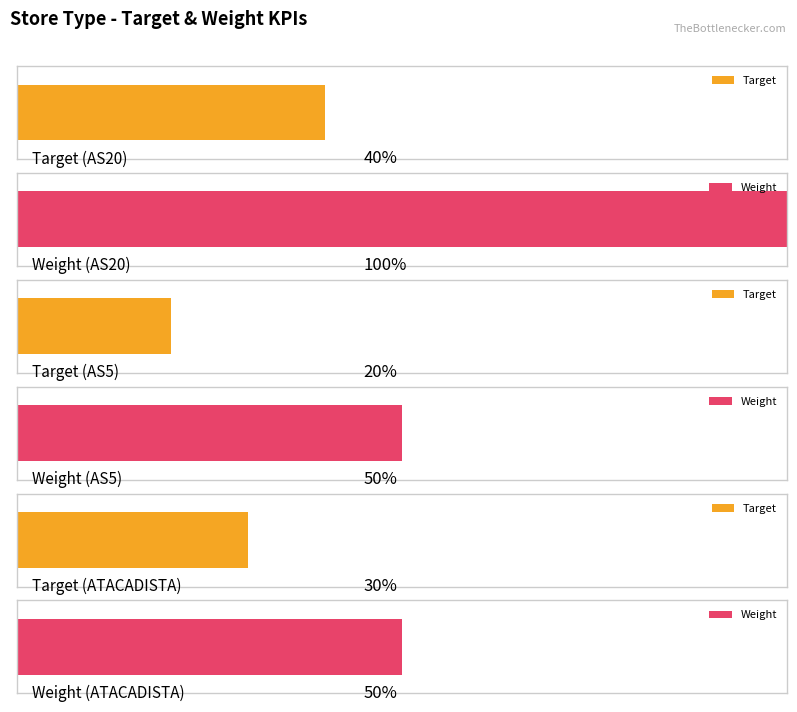

At which category is the sum across all series the highest?

AS20